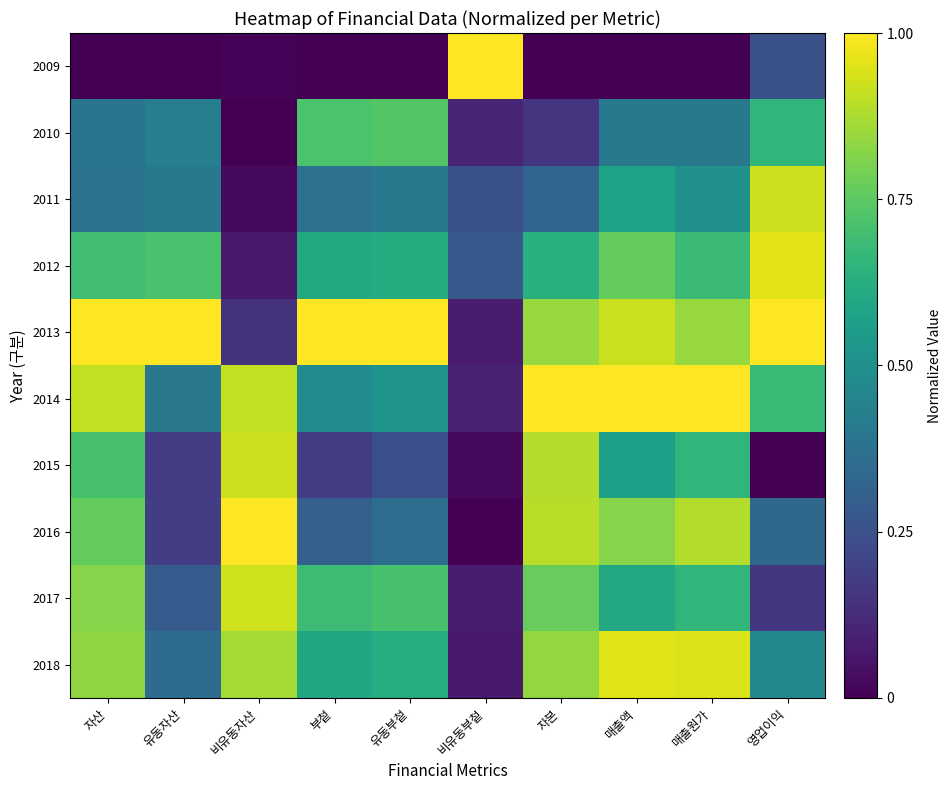

What is the total value across all series at 부첱?

4.9